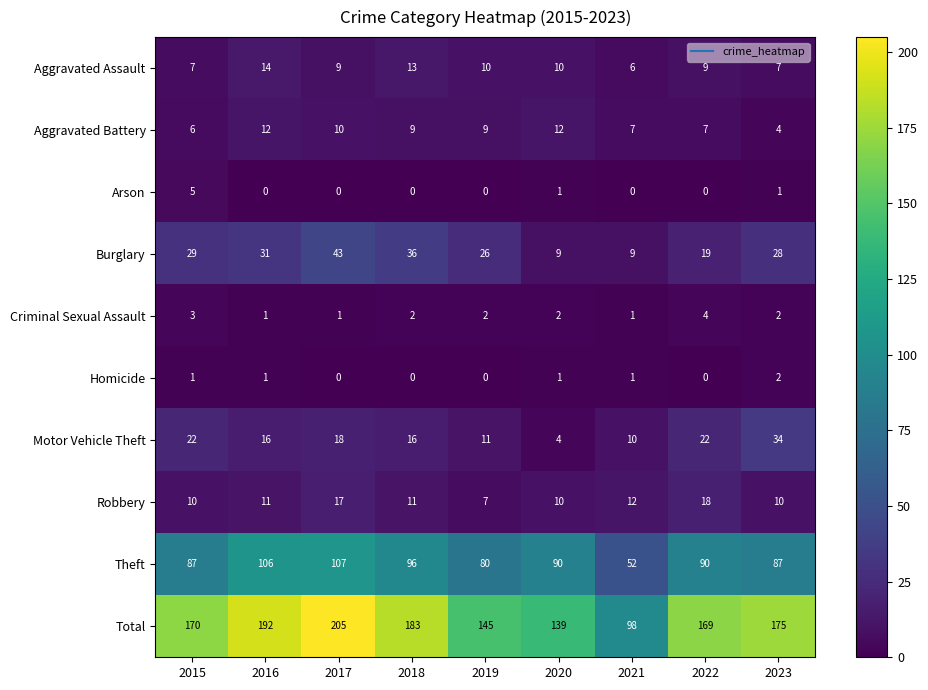

At which label is Total closest to 151?

2019